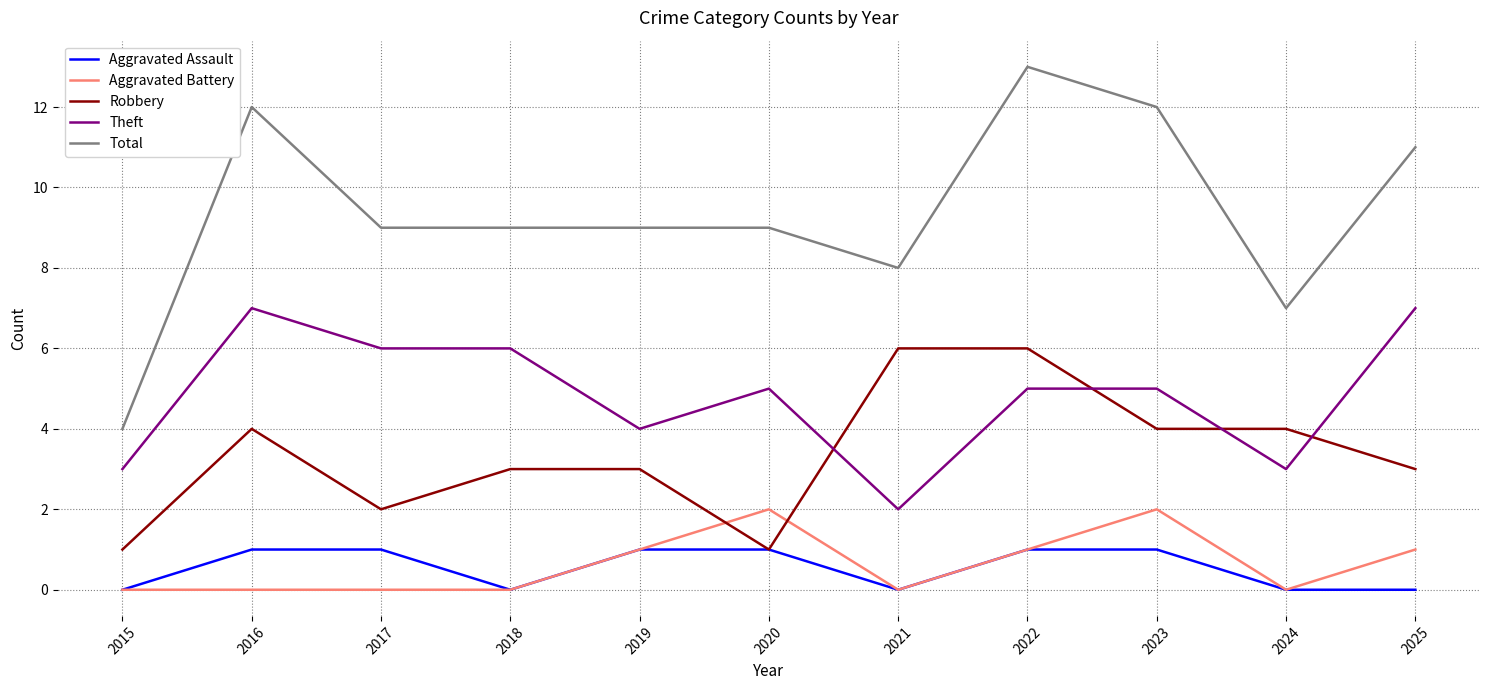

What are all the series names shown in the legend?

Aggravated Assault, Aggravated Battery, Robbery, Theft, Total